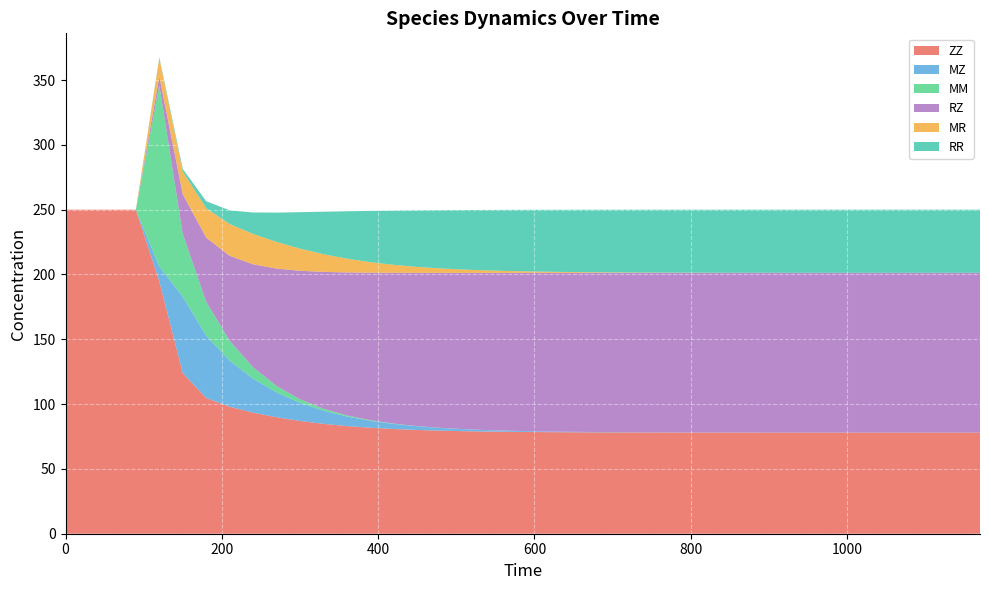

Reading right to left, what are all the values shown in this chart?

ZZ: 78.0	78.0	78.0	78.0	78.0	78.0	78.0	78.0	78.0	78.0	78.0	78.0	78.1	78.1	78.1	78.1	78.2	78.2	78.3	78.4	78.6	78.8	79.1	79.5	80.0	80.8	81.8	83.1	84.8	87.0	89.9	93.4	98.0	104.7	123.8	194.7	250.0	250.0	250.0	250.0
MZ: 0.0	0.0	0.0	0.0	0.0	0.0	0.0	0.0	0.0	0.0	0.0	0.0	0.1	0.1	0.1	0.2	0.2	0.3	0.4	0.6	0.8	1.1	1.5	2.1	2.9	3.9	5.4	7.4	10.2	14.0	19.2	26.2	35.5	48.2	59.0	11.4	0.0	0.0	0.0	0.0
MM: 0.0	0.0	0.0	0.0	0.0	0.0	0.0	0.0	0.0	0.0	0.0	0.0	0.0	0.0	0.0	0.0	0.0	0.0	0.0	0.0	0.0	0.0	0.0	0.1	0.1	0.2	0.4	0.8	1.5	2.7	4.9	8.8	15.3	26.1	48.3	139.9	0.0	0.0	0.0	0.0
RZ: 123.3	123.3	123.3	123.3	123.3	123.3	123.3	123.3	123.2	123.2	123.2	123.2	123.2	123.1	123.1	123.0	122.9	122.7	122.5	122.2	121.8	121.3	120.6	119.6	118.2	116.4	113.8	110.3	105.6	99.2	90.6	79.5	65.6	49.5	30.7	6.6	0.0	0.0	0.0	0.0
MR: 0.0	0.0	0.0	0.0	0.0	0.0	0.0	0.0	0.0	0.0	0.1	0.1	0.1	0.2	0.2	0.3	0.4	0.5	0.7	1.0	1.4	1.9	2.5	3.4	4.6	6.1	8.1	10.6	13.7	17.1	20.6	23.4	24.5	22.7	17.5	14.2	0.0	0.0	0.0	0.0
RR: 48.7	48.7	48.7	48.7	48.7	48.7	48.7	48.7	48.7	48.7	48.6	48.6	48.6	48.5	48.5	48.4	48.3	48.1	47.9	47.6	47.2	46.7	45.9	45.0	43.6	41.9	39.6	36.6	32.8	28.1	22.6	16.6	10.6	5.4	2.1	0.8	0.0	0.0	0.0	0.0